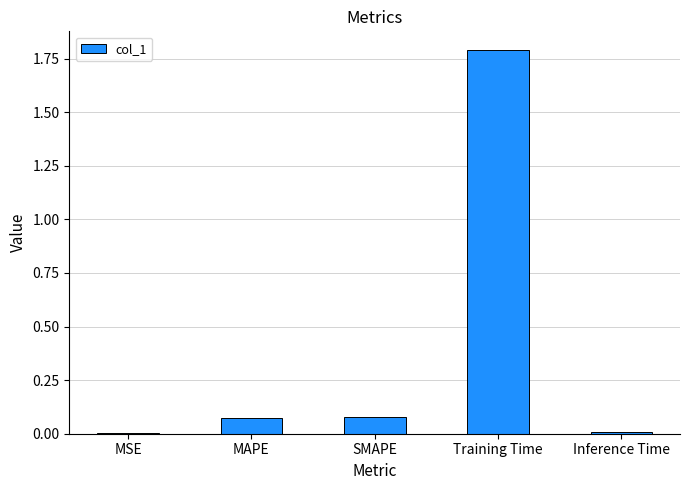

Between Training Time and MSE, which is larger?

Training Time